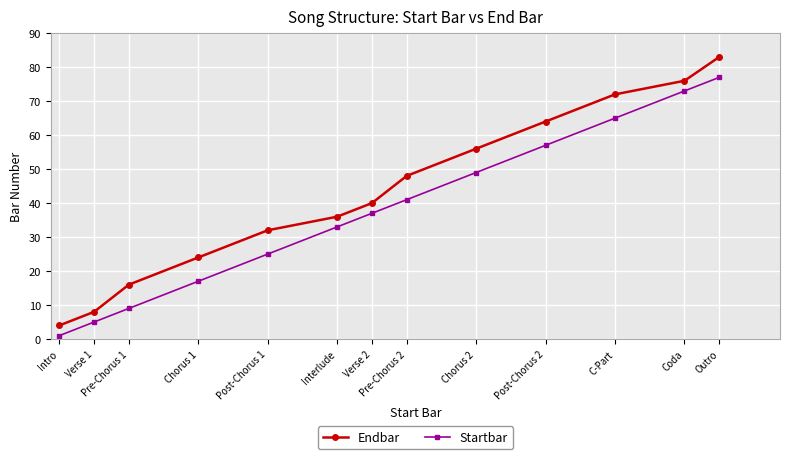

At which category is the sum across all series the highest?

Outro